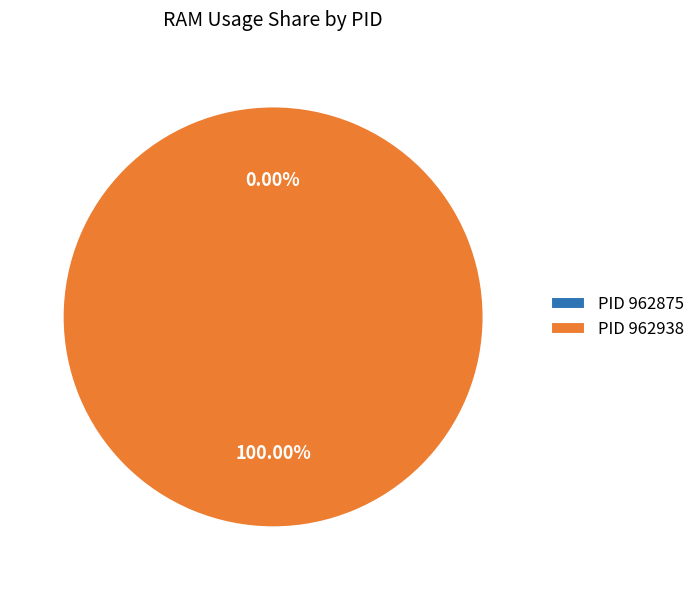

What percentage do 962875 and 962938 together represent?

100.0%